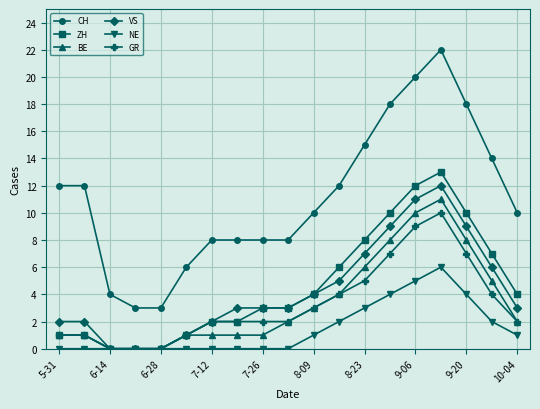

Which series has the largest total across all categories?

CH